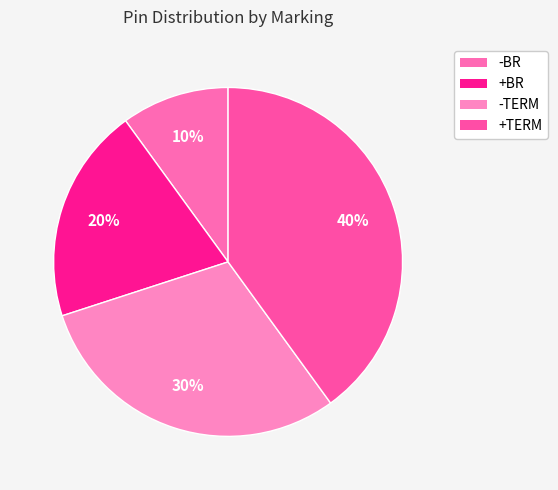

Is there any slice that represents more than half of the pie?

No